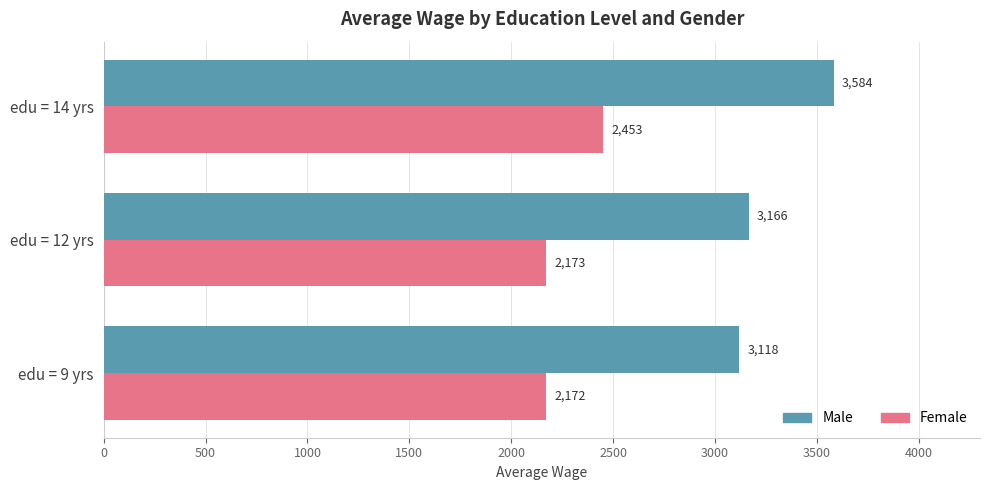

What is the difference between the maximum and minimum values in the Male series?

465.2